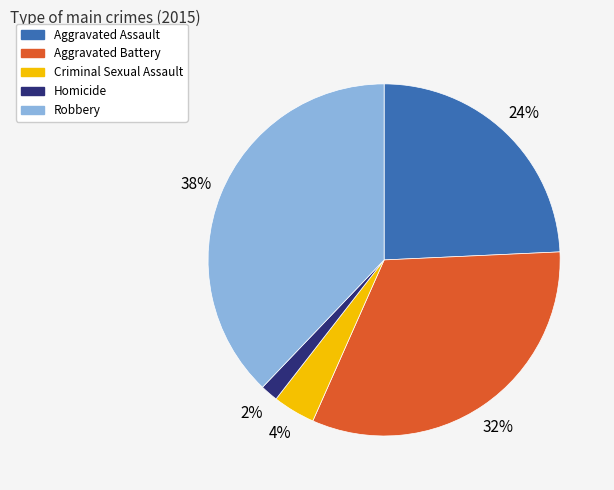

Is Homicide the majority of the pie?

No